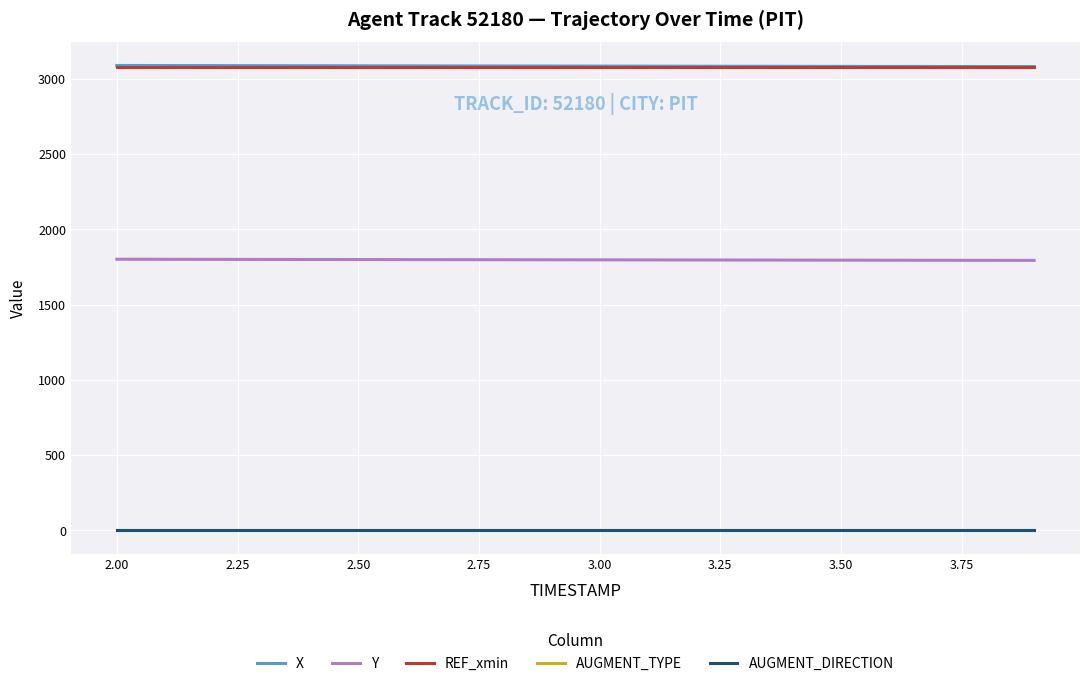

At how many categories does at least one series exceed 533?

20